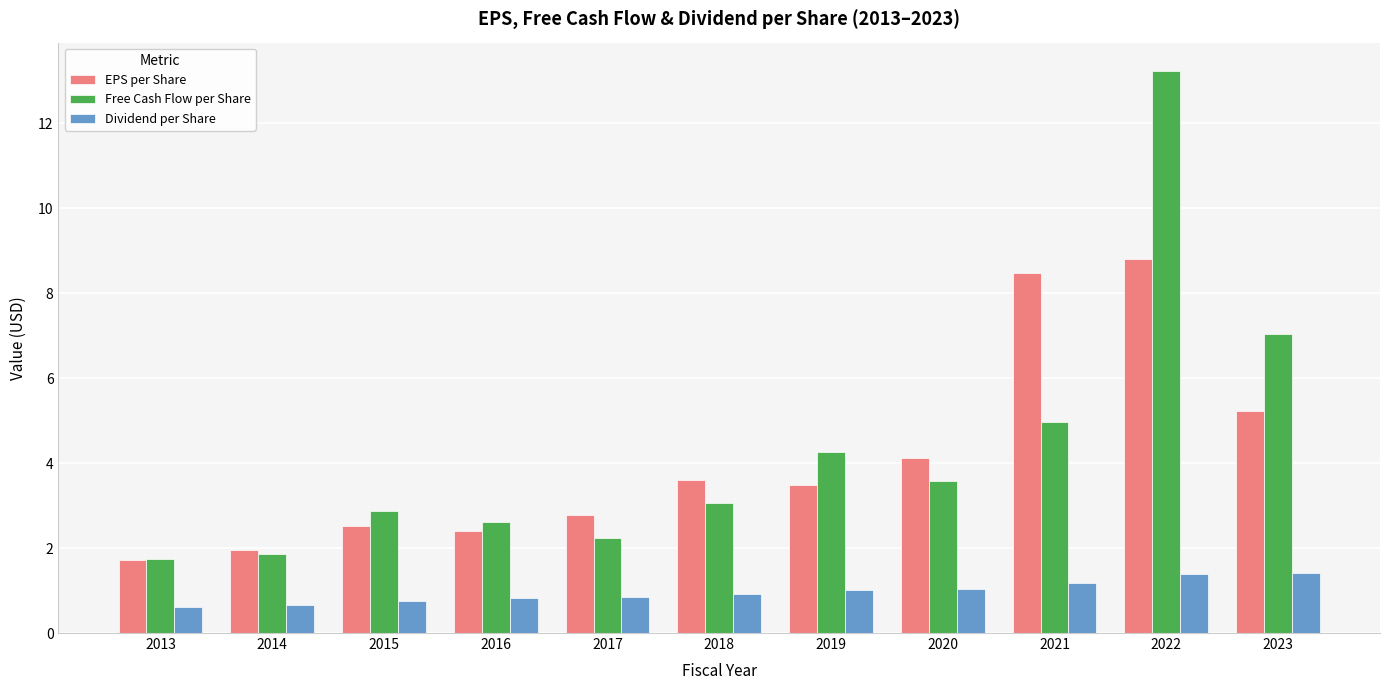

At which category is the sum across all series the highest?

2022